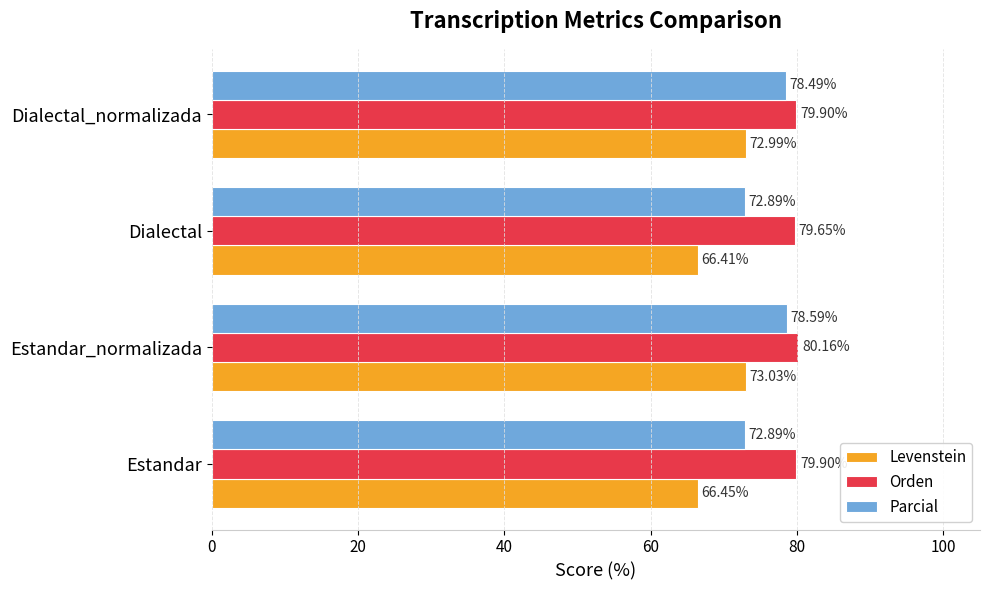

Which series has the largest range (max minus min)?

Levenstein